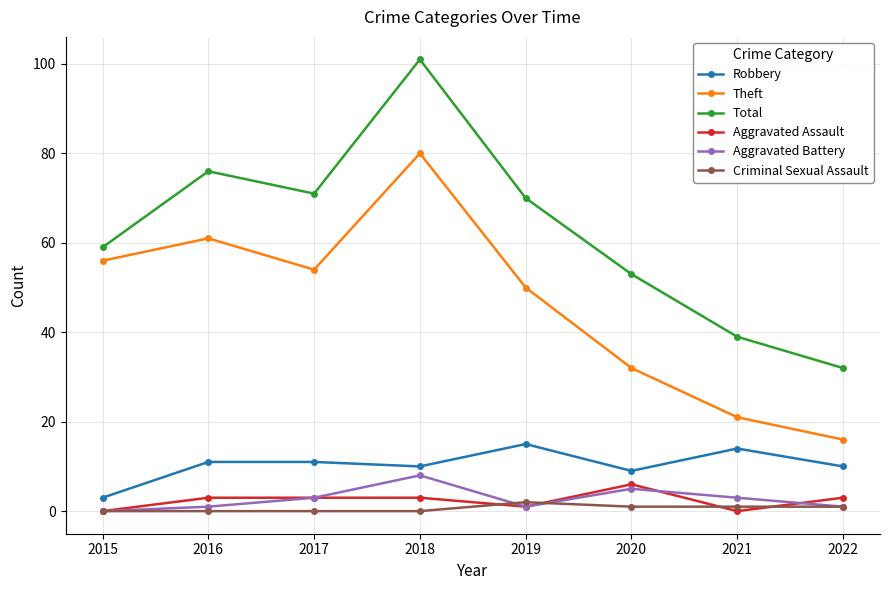

Where is Theft nearest to the value 48?

2019